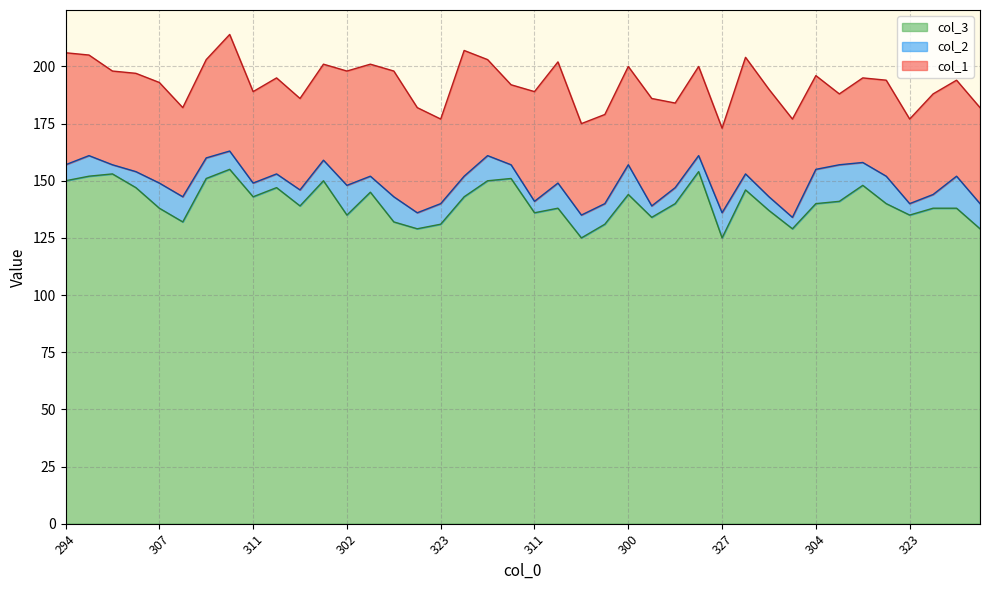

Count the number of categories in the chart.

40